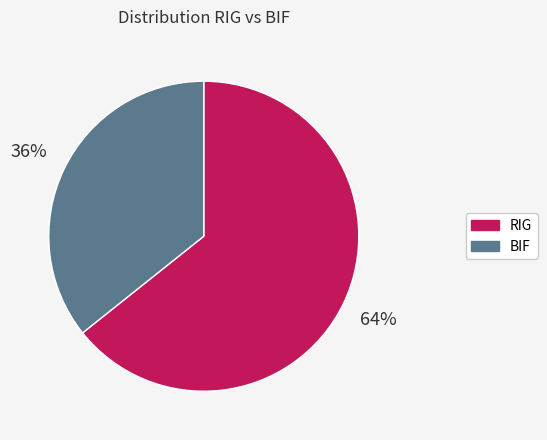

What percentage is the RIG slice, to the nearest percent?

64%